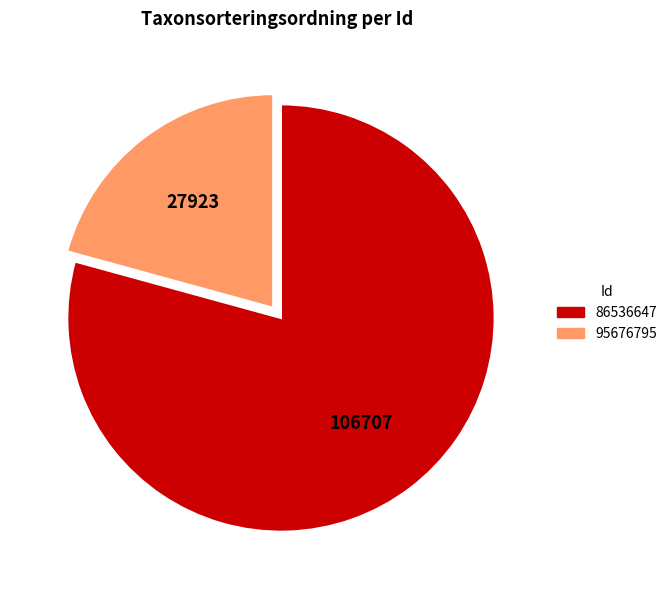

Combined, do 95676795 and 86536647 account for over 50%?

Yes